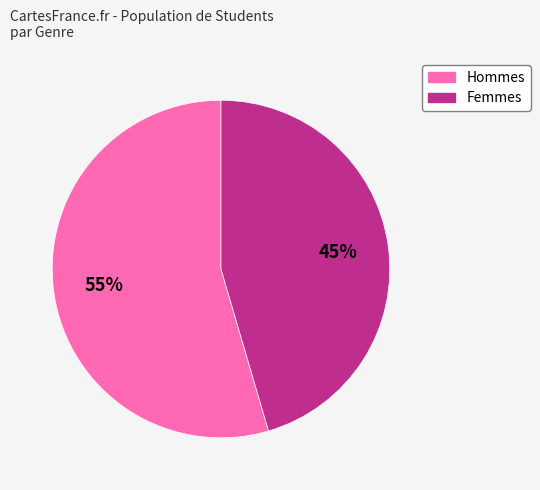

Is there a majority slice in this chart?

Yes